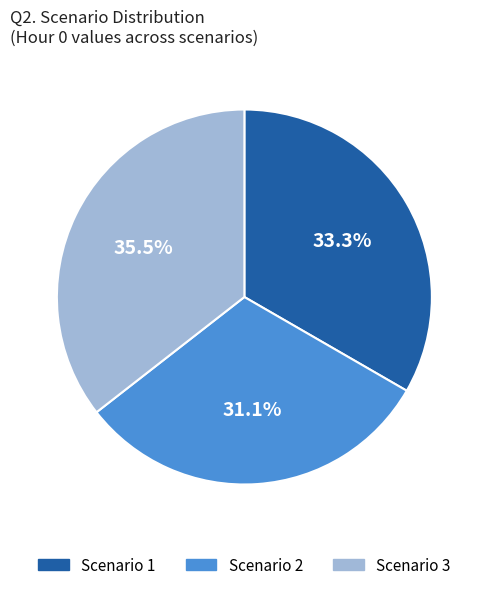

To the nearest percent, what is the difference between the largest and smallest slice percentages?

4%